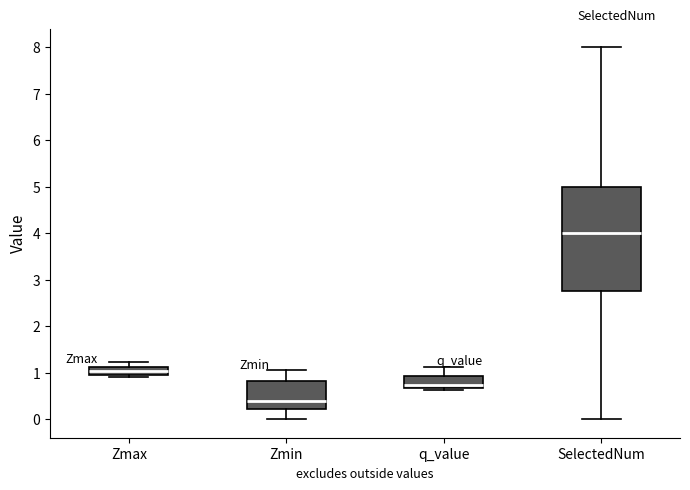

Reading left to right, transcribe this box plot: for each box, give where its median line is, the range the box spans, and where its two whiskers end, as read against the y-axis. The values are not printed on the chart, so give them approximately, as read against the axis.

Zmax: median 1.0, box 0.9 to 1.1, whiskers 0.9 (just below the box's lower edge) to 1.2
Zmin: median 0.4, box 0.2 to 0.8, whiskers 0.0 to 1.1
q_value: median 0.7 (just above the box's lower edge), box 0.7 to 0.9, whiskers 0.6 to 1.1
SelectedNum: median 4.0, box 2.8 to 5.0, whiskers 0.0 to 8.0